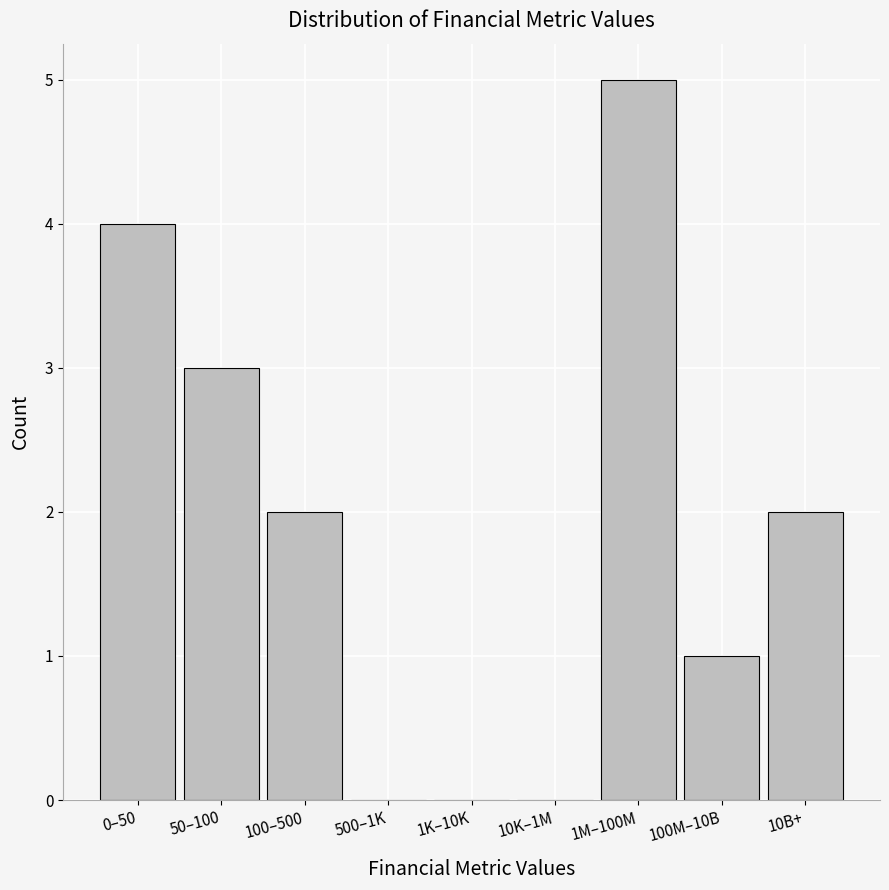

Reading left to right, list all the values displayed in this chart.

0–50=4	50–100=3	100–500=2	500–1K=0	1K–10K=0	10K–1M=0	1M–100M=5	100M–10B=1	10B+=2